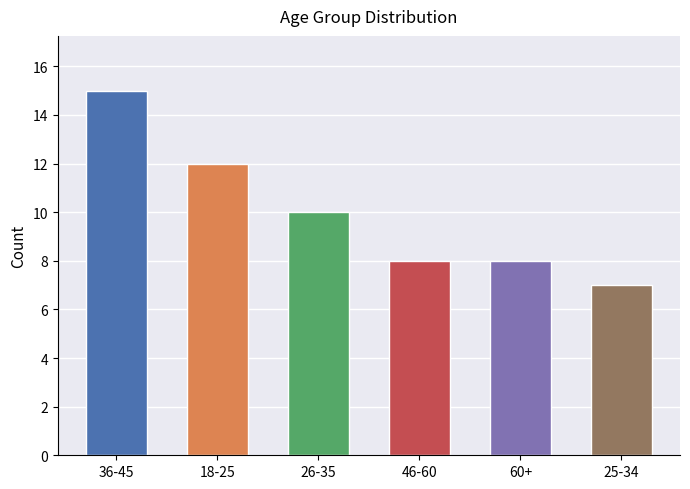

The value at 36-45 is 15. True or false?

True